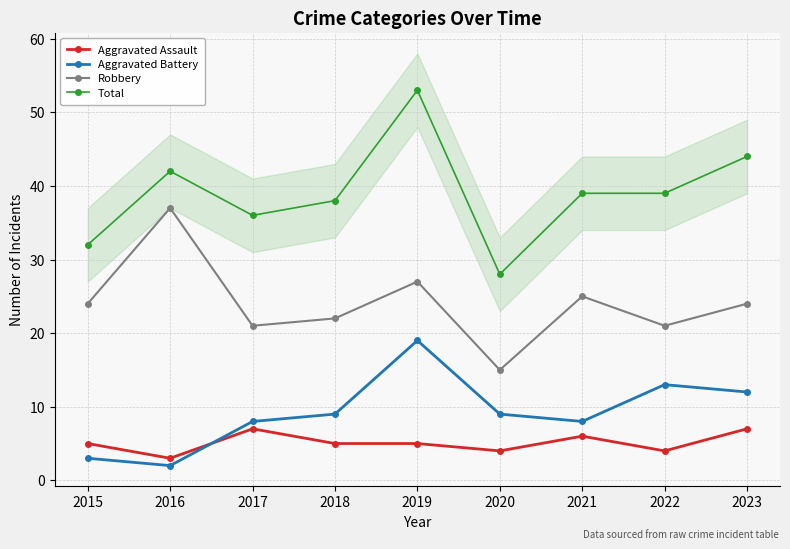

The value of Aggravated Battery at 2022 is 6. True or false?

False